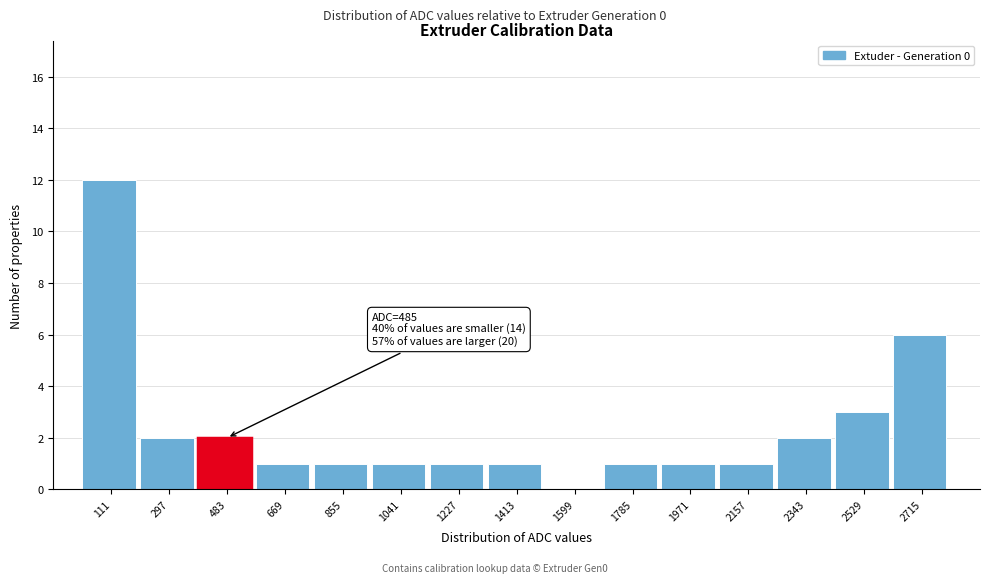

Reading right to left, extract all data points from this chart.

2715=6	2529=3	2343=2	2157=1	1971=1	1785=1	1599=0	1413=1	1227=1	1041=1	855=1	669=1	483=2	297=2	111=12